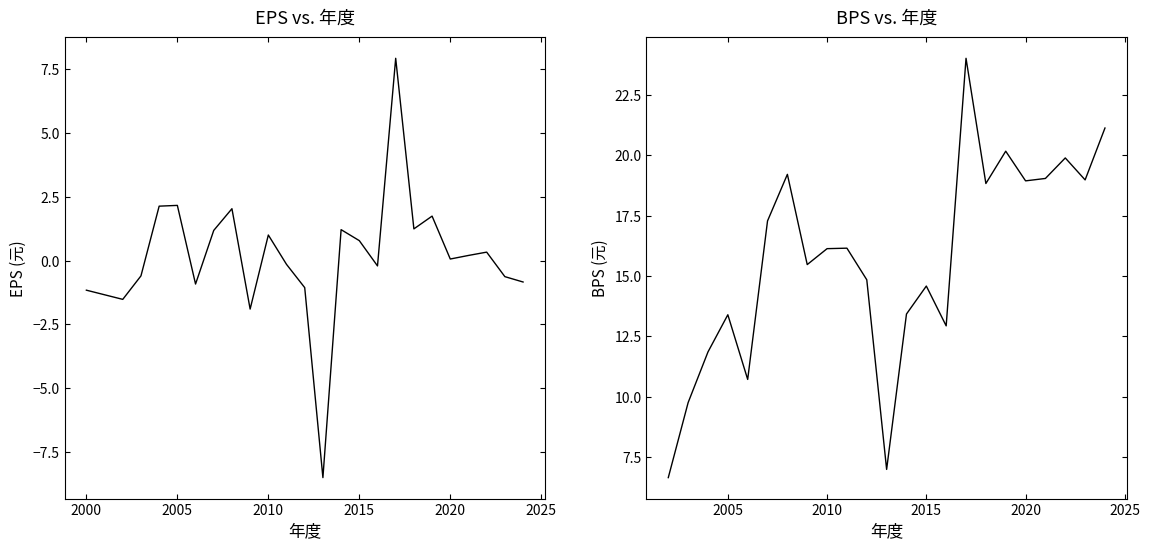

At which category is the sum across all series the highest?

2017